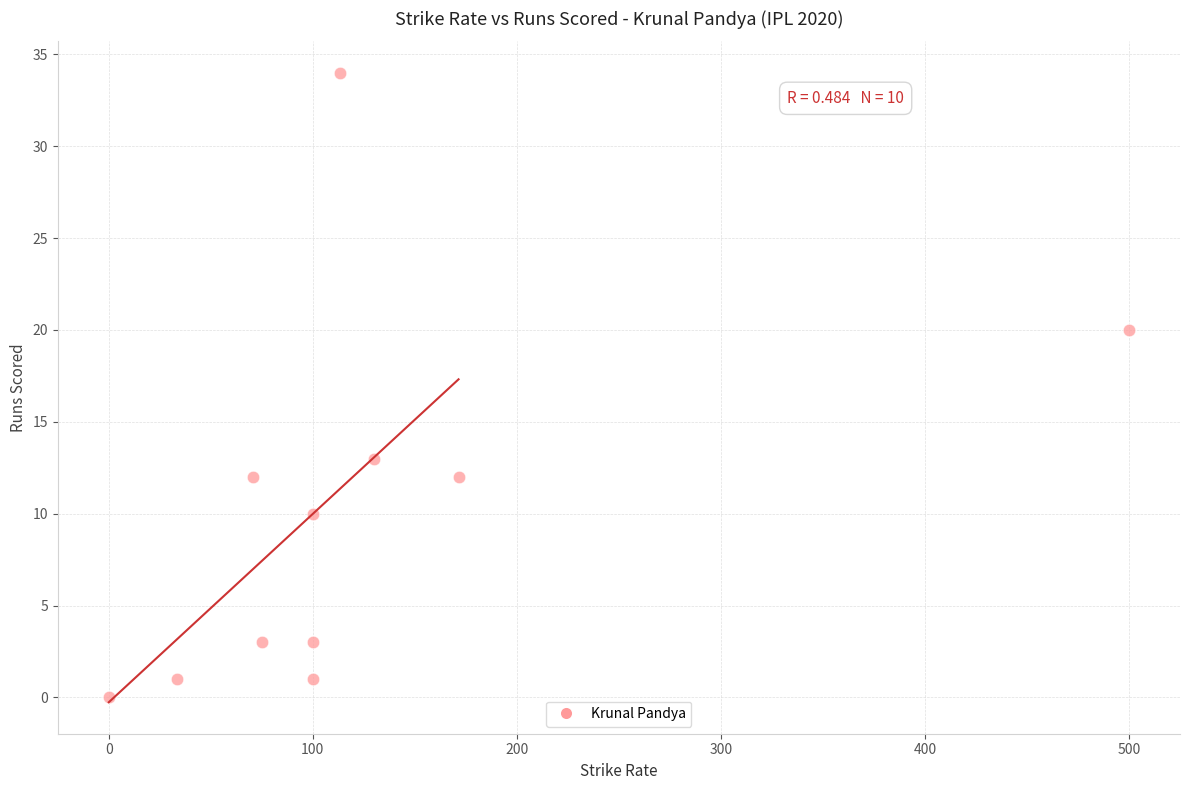

What is the average Y value?

10